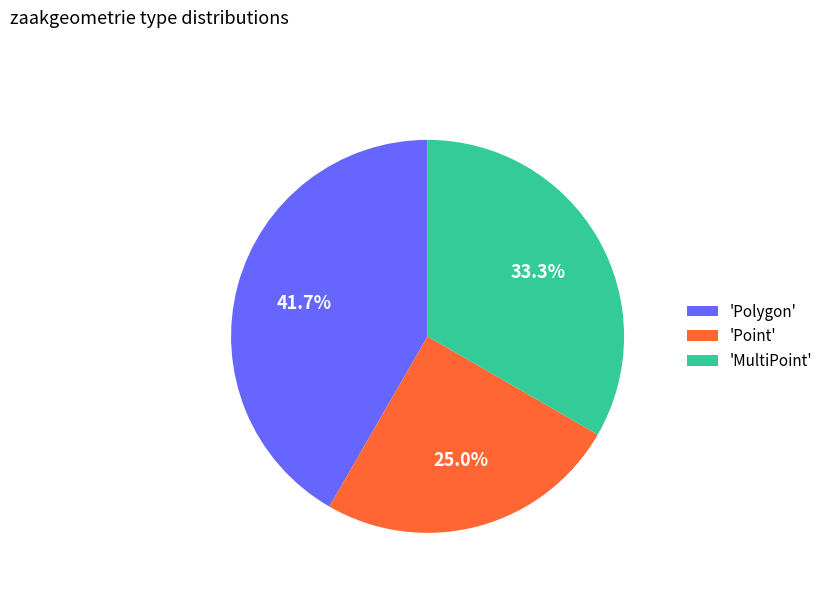

What percentage do 'Point' and 'Polygon' together represent?

66.7%